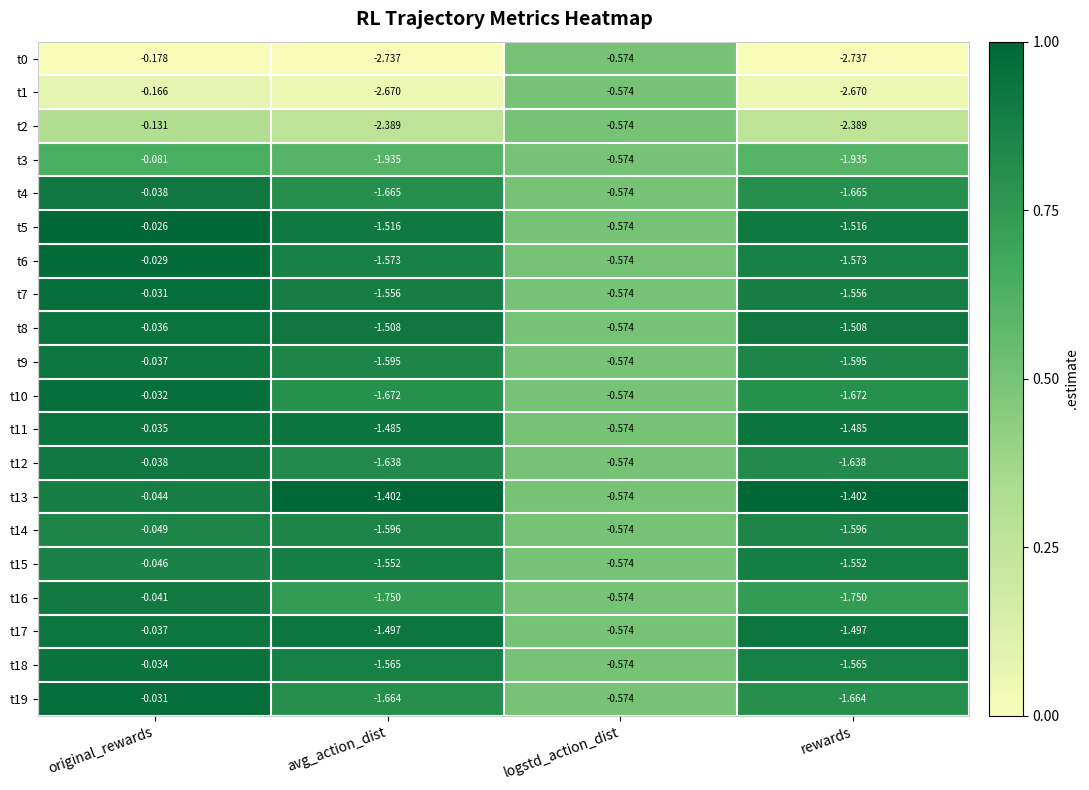

Which category has the highest value across all series?

original_rewards